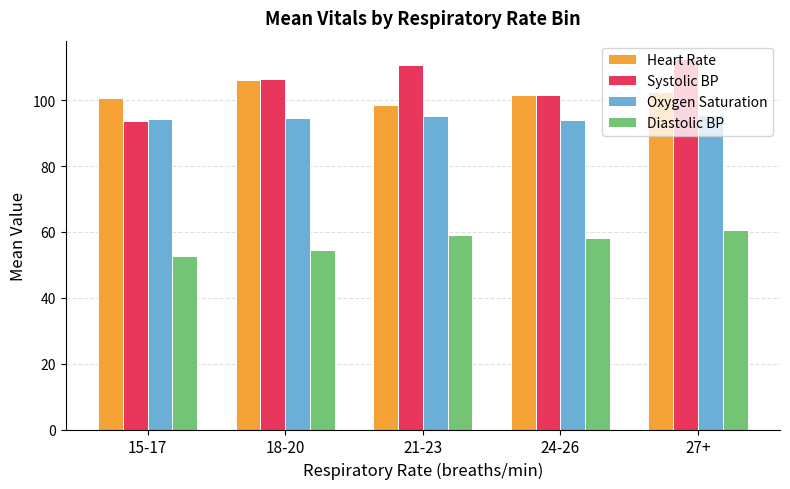

Which label corresponds to the largest value in the chart?

27+